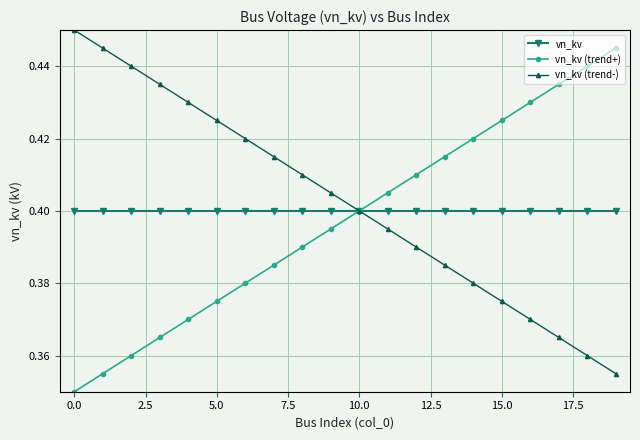

What are all the series names shown in the legend?

vn_kv, vn_kv (trend+), vn_kv (trend-)